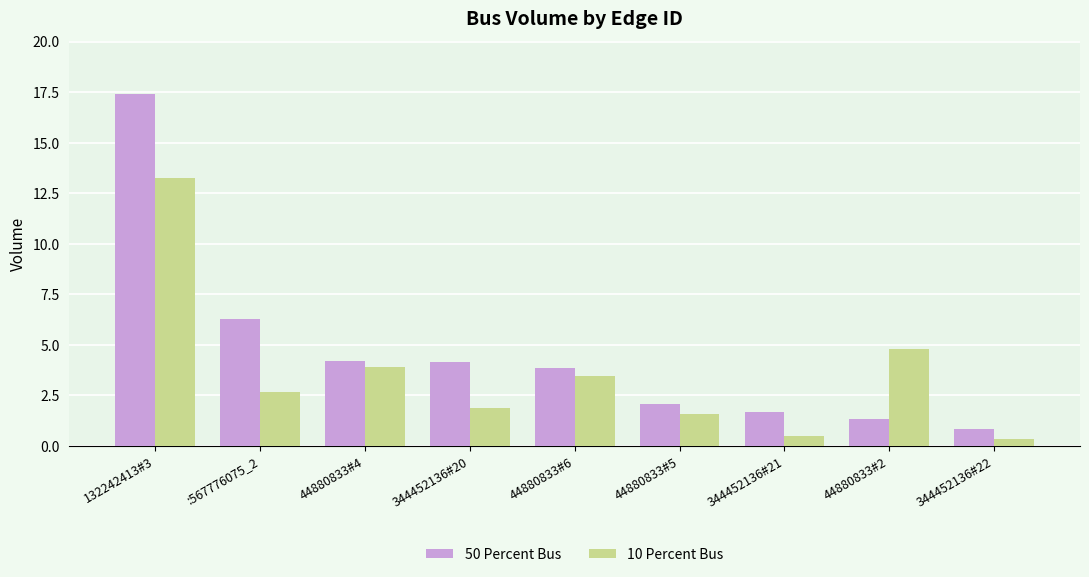

How many values in the 50 Percent Bus series are below 3?

4